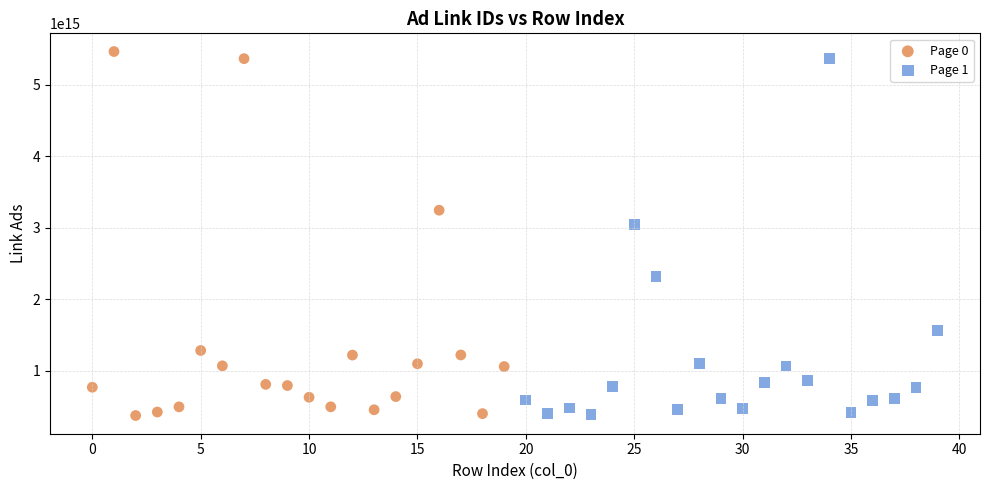

What are all the series names shown in the legend?

Page 0, Page 1